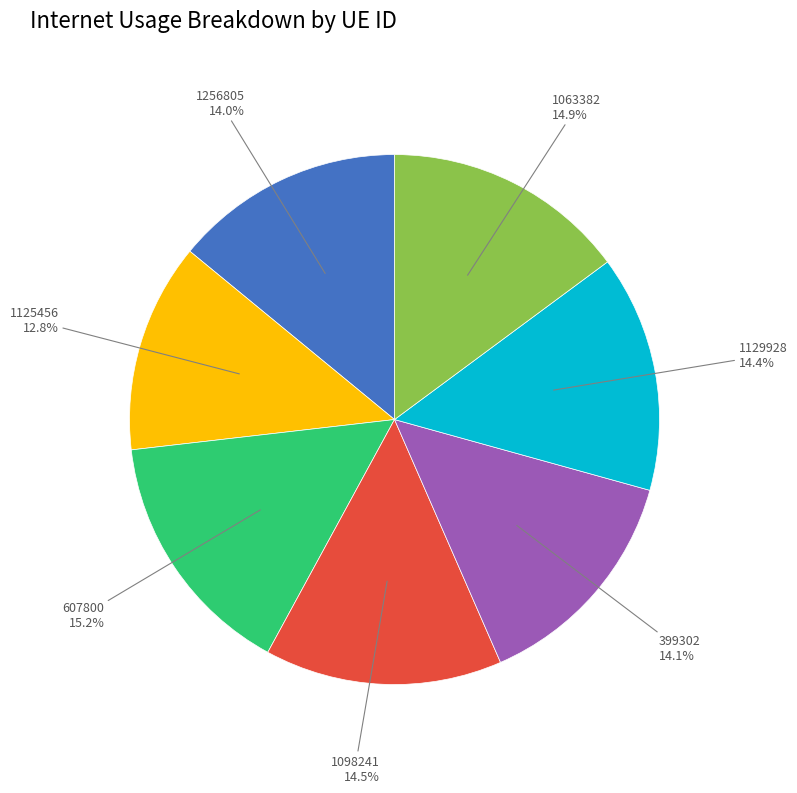

Is there any slice that represents more than half of the pie?

No